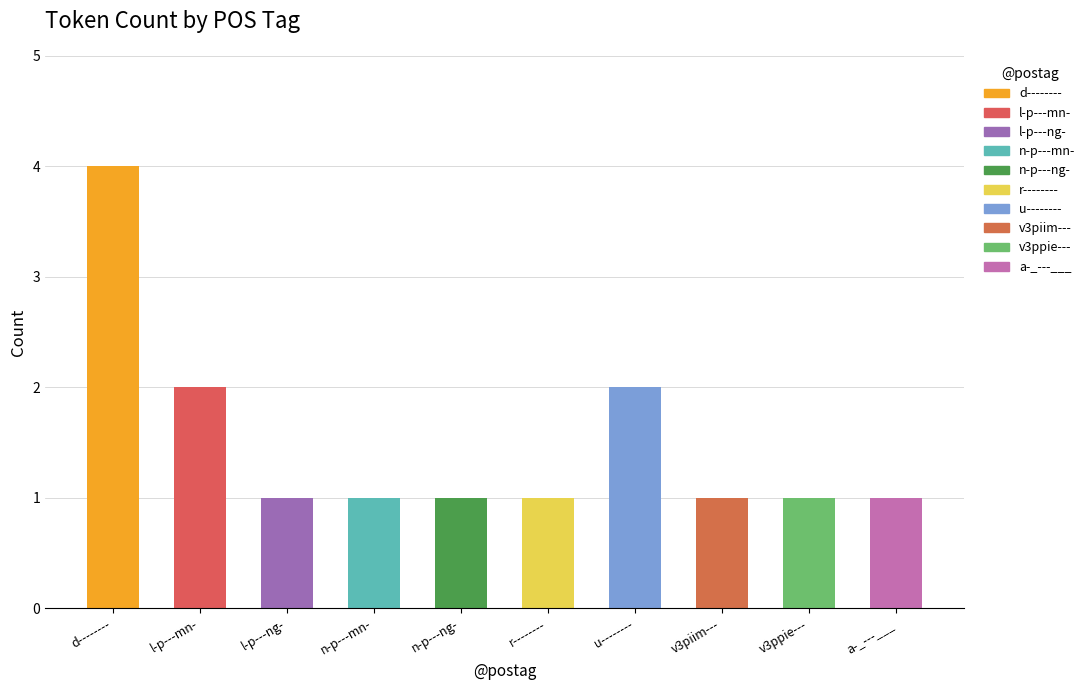

How many bars are there in total?

10